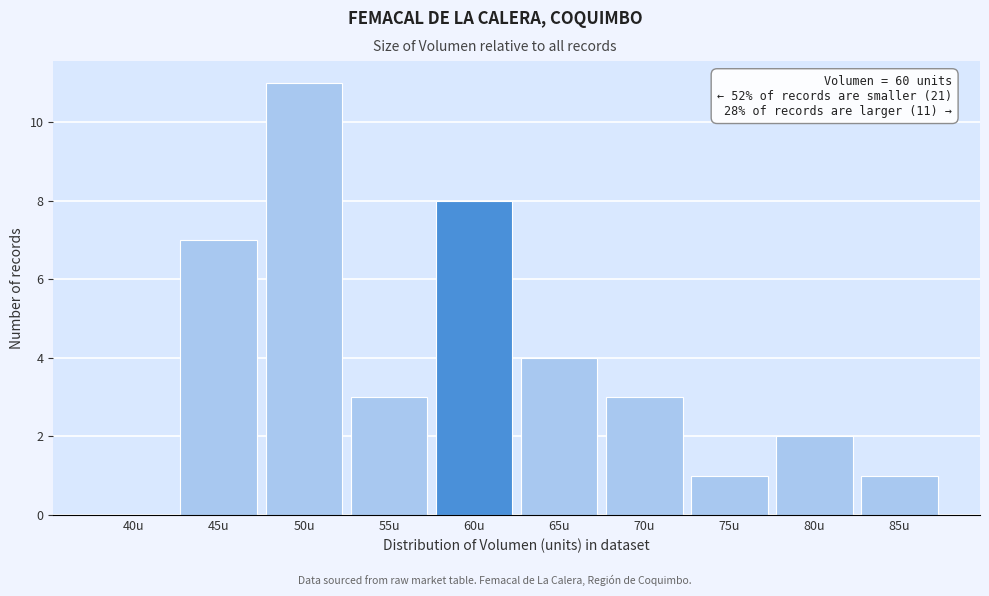

Reading left to right, transcribe all the data shown in this chart.

40u=0	45u=7	50u=11	55u=3	60u=8	65u=4	70u=3	75u=1	80u=2	85u=1